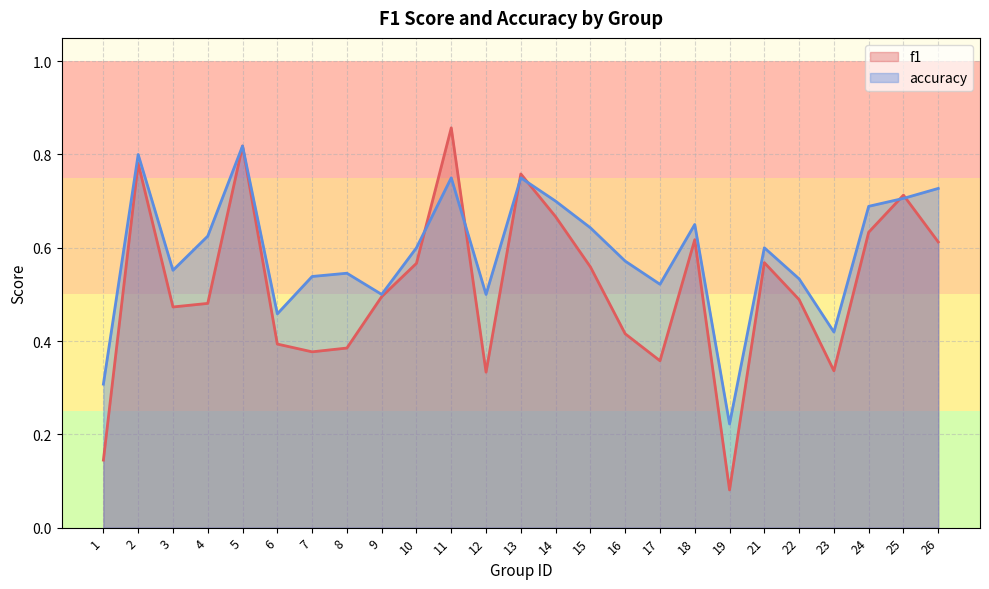

At which category does accuracy reach its first local peak?

2